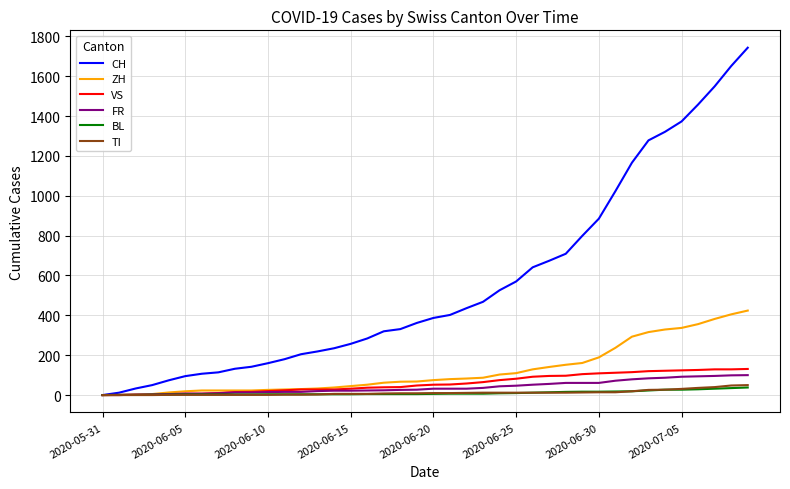

What are all the series names shown in the legend?

CH, ZH, VS, FR, BL, TI